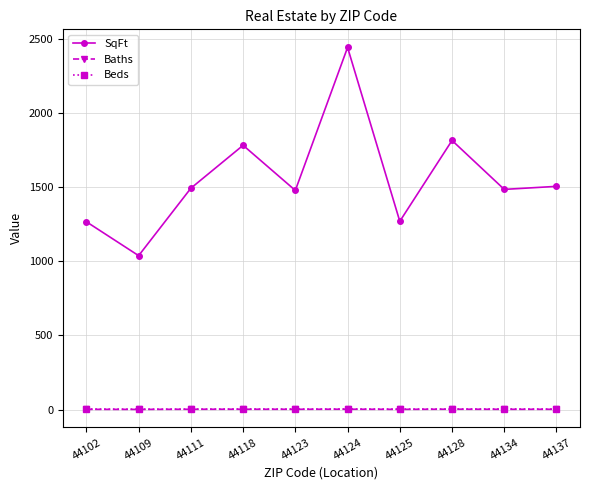

Where is the first local maximum for SqFt?

44118